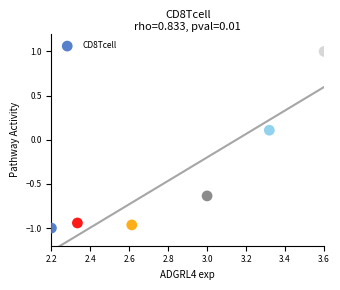

What is the average X value?

2.8